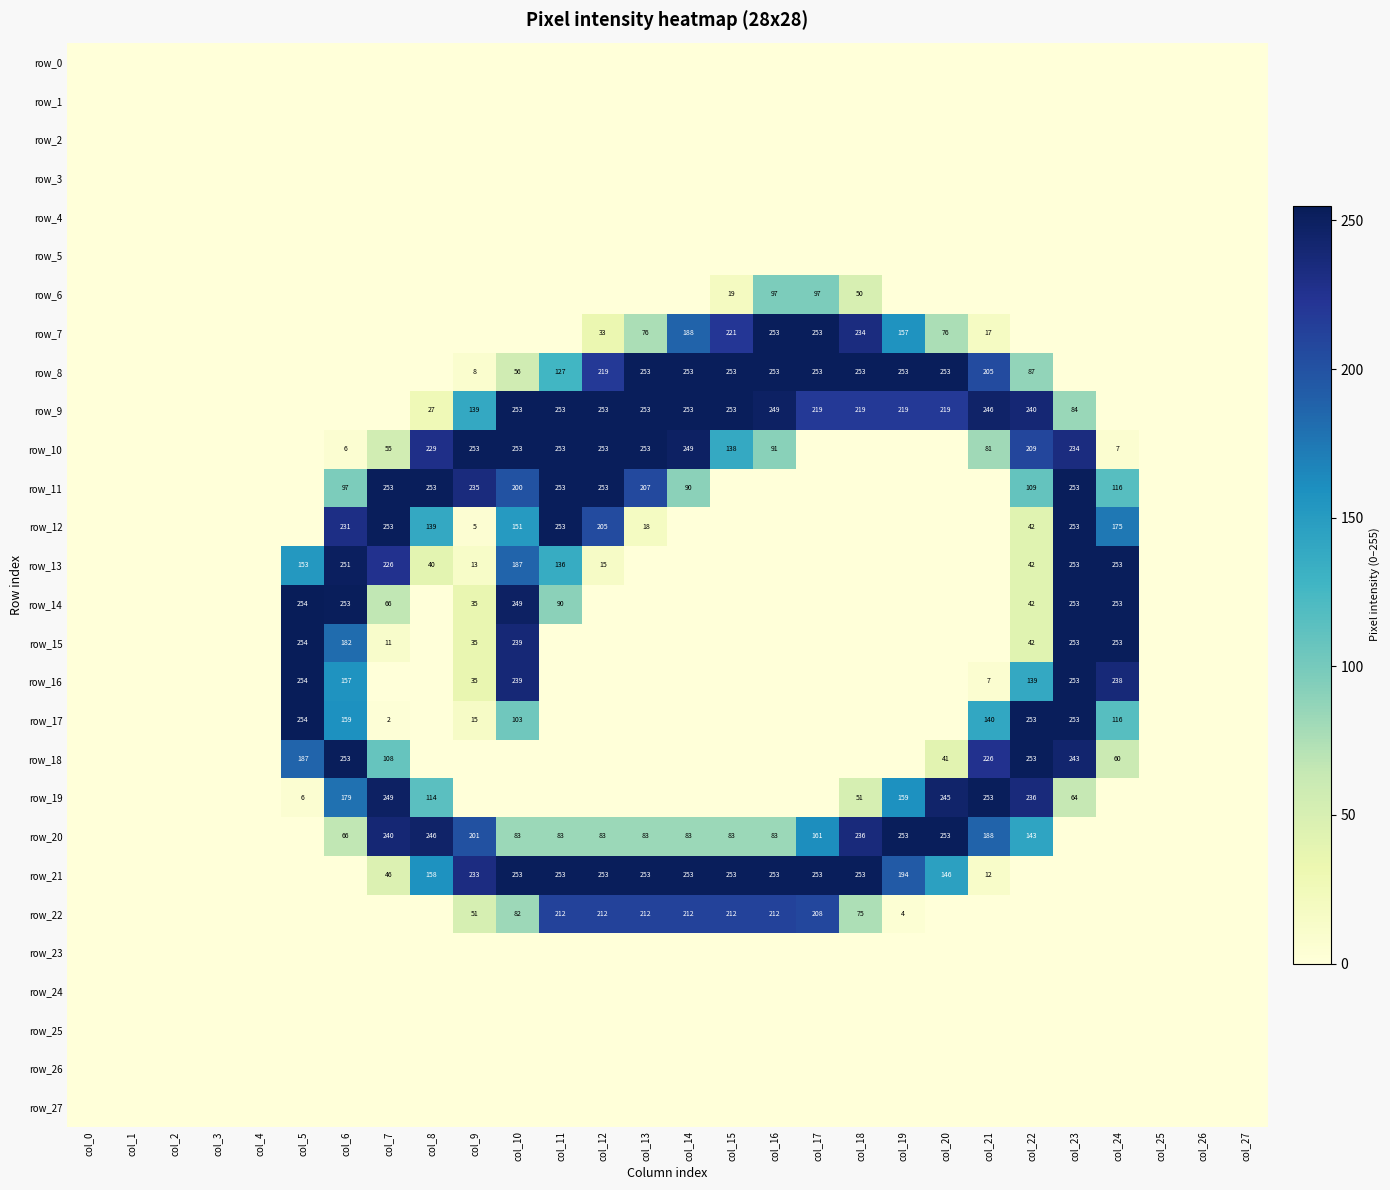

Reading left to right, what are all the values shown in this chart?

row_0: 0	0	0	0	0	0	0	0	0	0	0	0	0	0	0	0	0	0	0	0	0	0	0	0	0	0	0	0
row_1: 0	0	0	0	0	0	0	0	0	0	0	0	0	0	0	0	0	0	0	0	0	0	0	0	0	0	0	0
row_2: 0	0	0	0	0	0	0	0	0	0	0	0	0	0	0	0	0	0	0	0	0	0	0	0	0	0	0	0
row_3: 0	0	0	0	0	0	0	0	0	0	0	0	0	0	0	0	0	0	0	0	0	0	0	0	0	0	0	0
row_4: 0	0	0	0	0	0	0	0	0	0	0	0	0	0	0	0	0	0	0	0	0	0	0	0	0	0	0	0
row_5: 0	0	0	0	0	0	0	0	0	0	0	0	0	0	0	0	0	0	0	0	0	0	0	0	0	0	0	0
row_6: 0	0	0	0	0	0	0	0	0	0	0	0	0	0	0	19	97	97	50	0	0	0	0	0	0	0	0	0
row_7: 0	0	0	0	0	0	0	0	0	0	0	0	33	76	188	221	253	253	234	157	76	17	0	0	0	0	0	0
row_8: 0	0	0	0	0	0	0	0	0	8	56	127	219	253	253	253	253	253	253	253	253	205	87	0	0	0	0	0
row_9: 0	0	0	0	0	0	0	0	27	139	253	253	253	253	253	253	249	219	219	219	219	246	240	84	0	0	0	0
row_10: 0	0	0	0	0	0	6	55	229	253	253	253	253	253	249	138	91	0	0	0	0	81	209	234	7	0	0	0
row_11: 0	0	0	0	0	0	97	253	253	235	200	253	253	207	90	0	0	0	0	0	0	0	109	253	116	0	0	0
row_12: 0	0	0	0	0	0	231	253	139	5	151	253	205	18	0	0	0	0	0	0	0	0	42	253	175	0	0	0
row_13: 0	0	0	0	0	153	251	226	40	13	187	136	15	0	0	0	0	0	0	0	0	0	42	253	253	0	0	0
row_14: 0	0	0	0	0	254	253	66	0	35	249	90	0	0	0	0	0	0	0	0	0	0	42	253	253	0	0	0
row_15: 0	0	0	0	0	254	182	11	0	35	239	0	0	0	0	0	0	0	0	0	0	0	42	253	253	0	0	0
row_16: 0	0	0	0	0	254	157	0	0	35	239	0	0	0	0	0	0	0	0	0	0	7	139	253	238	0	0	0
row_17: 0	0	0	0	0	254	159	2	0	15	103	0	0	0	0	0	0	0	0	0	0	140	253	253	116	0	0	0
row_18: 0	0	0	0	0	187	253	108	0	0	0	0	0	0	0	0	0	0	0	0	41	226	253	243	60	0	0	0
row_19: 0	0	0	0	0	6	179	249	114	0	0	0	0	0	0	0	0	0	51	159	245	253	236	64	0	0	0	0
row_20: 0	0	0	0	0	0	66	240	246	201	83	83	83	83	83	83	83	161	236	253	253	188	143	0	0	0	0	0
row_21: 0	0	0	0	0	0	0	46	158	233	253	253	253	253	253	253	253	253	253	194	146	12	0	0	0	0	0	0
row_22: 0	0	0	0	0	0	0	0	0	51	82	212	212	212	212	212	212	208	75	4	0	0	0	0	0	0	0	0
row_23: 0	0	0	0	0	0	0	0	0	0	0	0	0	0	0	0	0	0	0	0	0	0	0	0	0	0	0	0
row_24: 0	0	0	0	0	0	0	0	0	0	0	0	0	0	0	0	0	0	0	0	0	0	0	0	0	0	0	0
row_25: 0	0	0	0	0	0	0	0	0	0	0	0	0	0	0	0	0	0	0	0	0	0	0	0	0	0	0	0
row_26: 0	0	0	0	0	0	0	0	0	0	0	0	0	0	0	0	0	0	0	0	0	0	0	0	0	0	0	0
row_27: 0	0	0	0	0	0	0	0	0	0	0	0	0	0	0	0	0	0	0	0	0	0	0	0	0	0	0	0